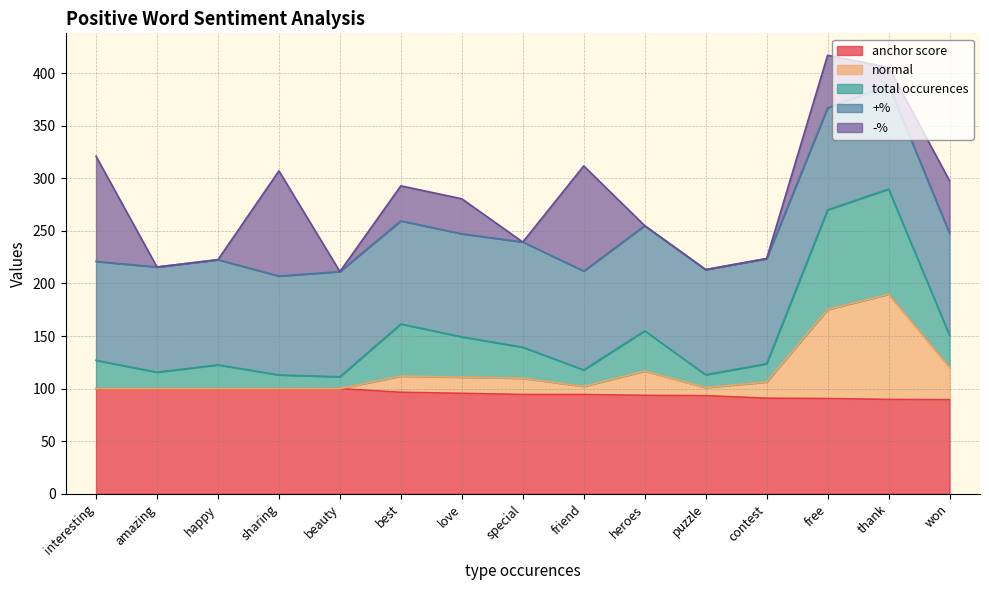

What is the minimum value for anchor score?

89.5